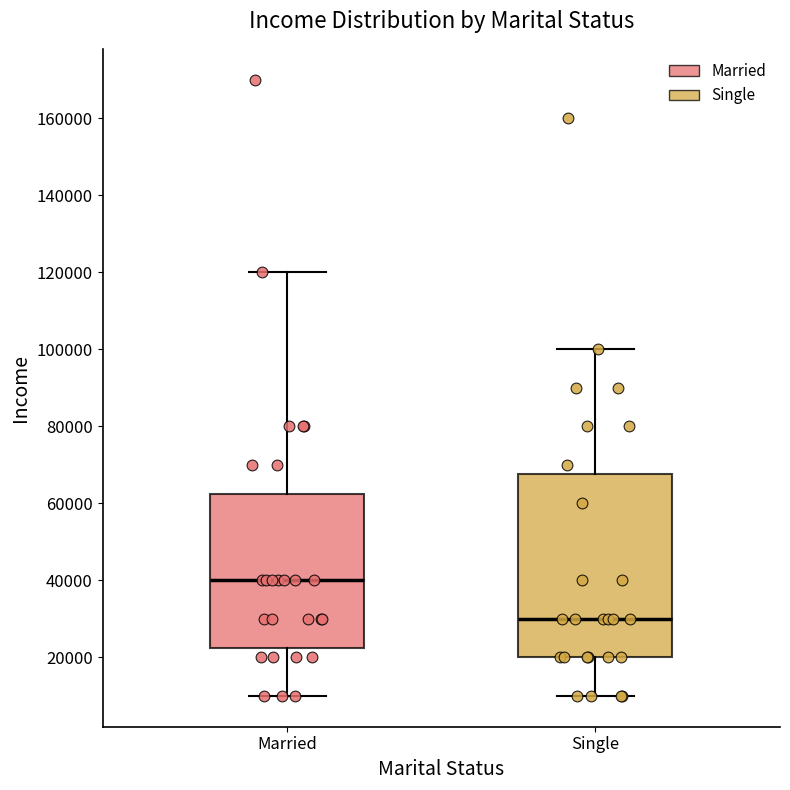

Which box is the tallest, from its lower edge to its upper edge?

Single